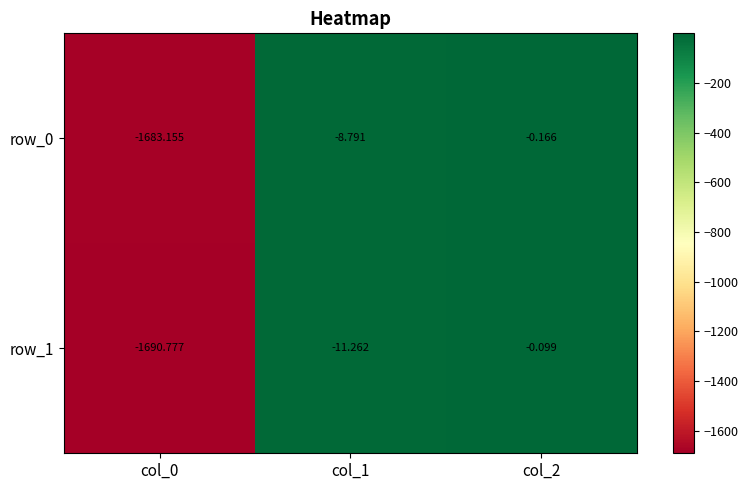

Which category has the lowest value in the row_0 series?

col_0